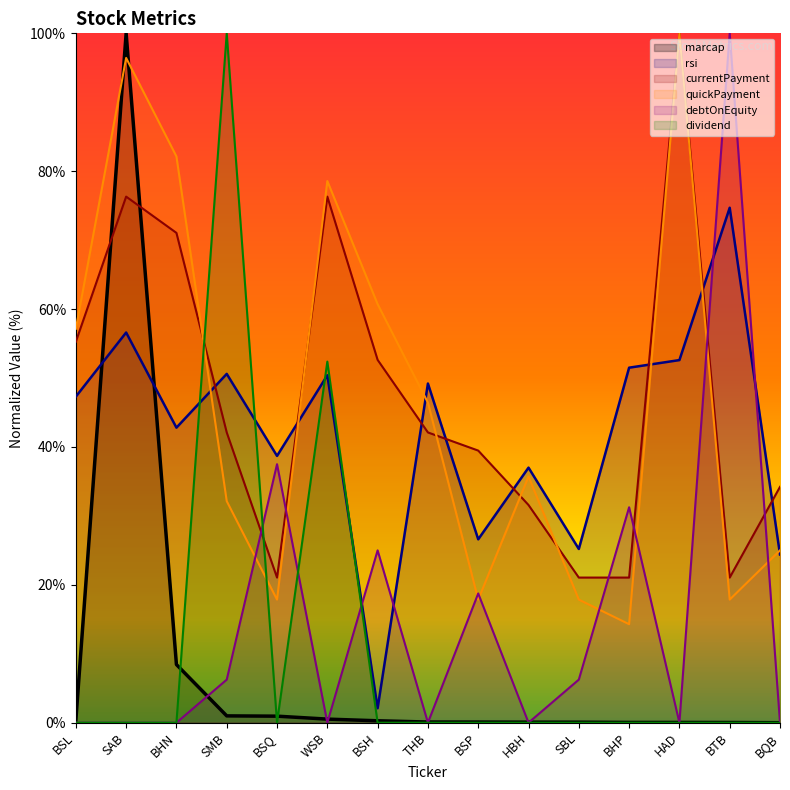

What is the sum of the rsi values at BSL and BHN?

90.1